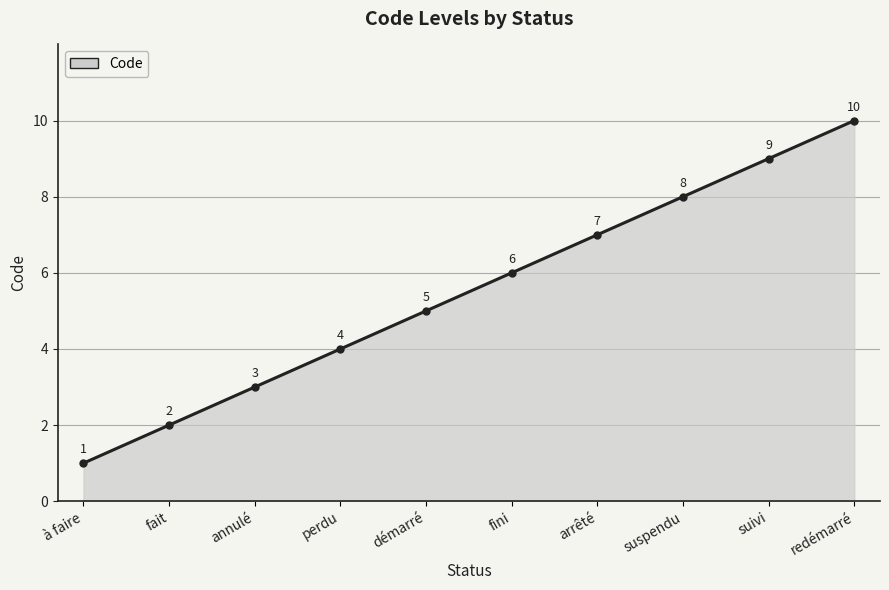

How many data points are less than 6?

5